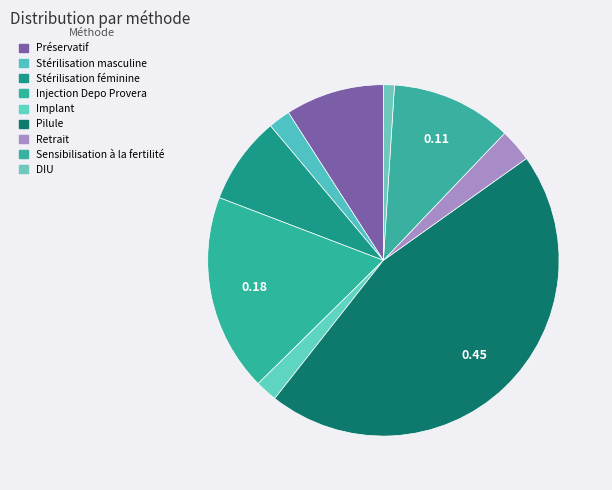

Is there a majority slice in this chart?

No